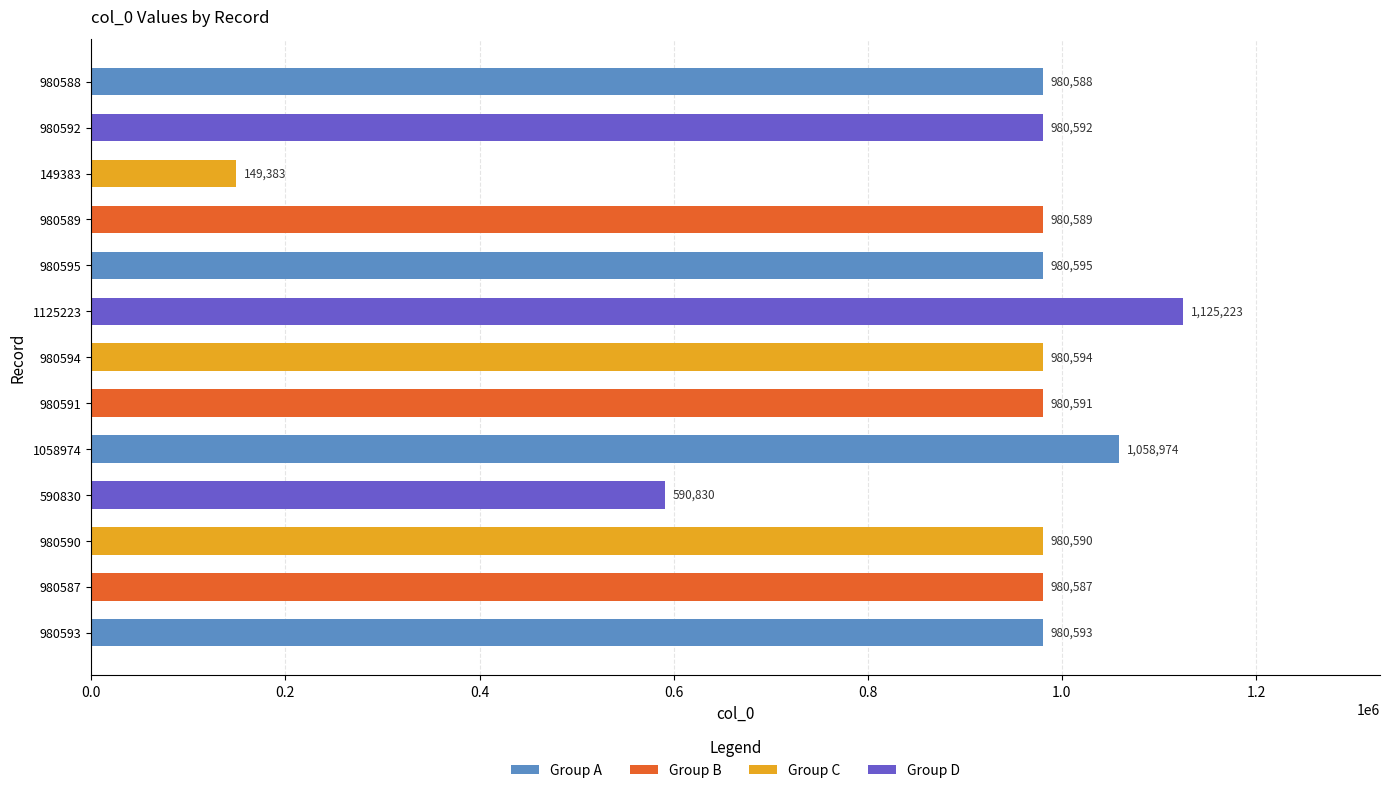

Between 980595 and 590830, which is larger?

980595